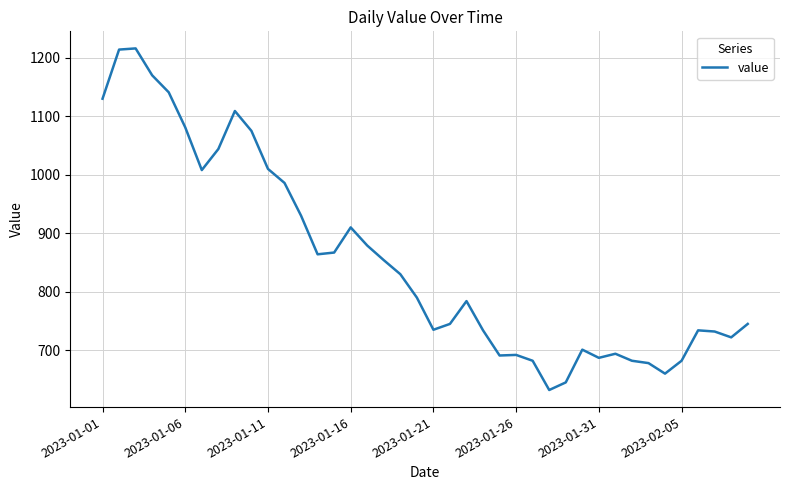

Does the chart display data point markers on the line(s)?

No